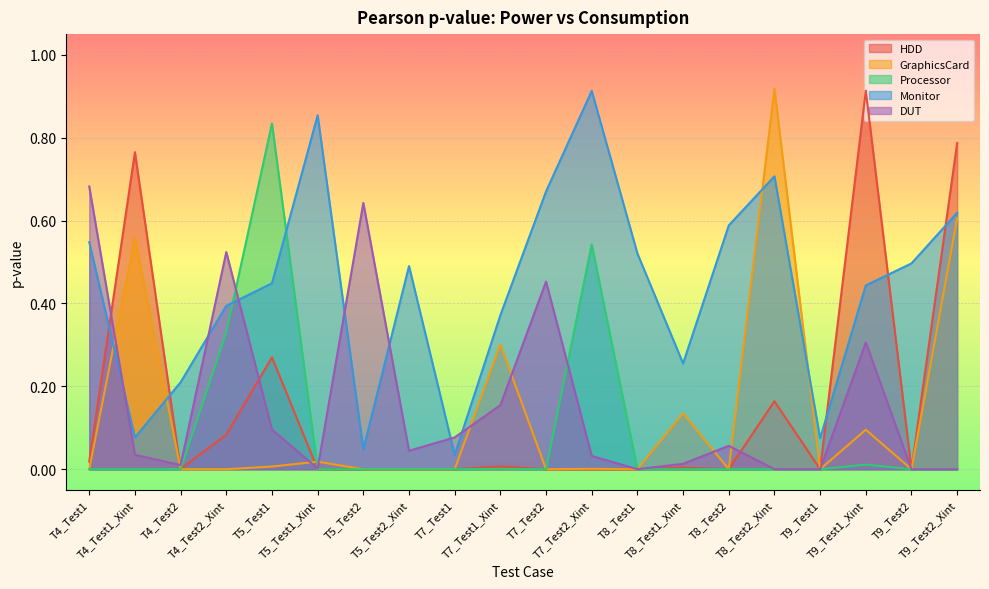

Reading left to right, transcribe all the data shown in this chart.

HDD: T4_Test1=0.0	T4_Test1_Xint=0.8	T4_Test2=0.0	T4_Test2_Xint=0.1	T5_Test1=0.3	T5_Test1_Xint=0.0	T5_Test2=0.0	T5_Test2_Xint=0.0	T7_Test1=0.0	T7_Test1_Xint=0.0	T7_Test2=0.0	T7_Test2_Xint=0.0	T8_Test1=0.0	T8_Test1_Xint=0.0	T8_Test2=0.0	T8_Test2_Xint=0.2	T9_Test1=0.0	T9_Test1_Xint=0.9	T9_Test2=0.0	T9_Test2_Xint=0.8
GraphicsCard: T4_Test1=0.0	T4_Test1_Xint=0.6	T4_Test2=0.0	T4_Test2_Xint=0.0	T5_Test1=0.0	T5_Test1_Xint=0.0	T5_Test2=0.0	T5_Test2_Xint=0.0	T7_Test1=0.0	T7_Test1_Xint=0.3	T7_Test2=0.0	T7_Test2_Xint=0.0	T8_Test1=0.0	T8_Test1_Xint=0.1	T8_Test2=0.0	T8_Test2_Xint=0.9	T9_Test1=0.0	T9_Test1_Xint=0.1	T9_Test2=0.0	T9_Test2_Xint=0.6
Processor: T4_Test1=0.0	T4_Test1_Xint=0.0	T4_Test2=0.0	T4_Test2_Xint=0.3	T5_Test1=0.8	T5_Test1_Xint=0.0	T5_Test2=0.0	T5_Test2_Xint=0.0	T7_Test1=0.0	T7_Test1_Xint=0.0	T7_Test2=0.0	T7_Test2_Xint=0.5	T8_Test1=0.0	T8_Test1_Xint=0.0	T8_Test2=0.0	T8_Test2_Xint=0.0	T9_Test1=0.0	T9_Test1_Xint=0.0	T9_Test2=0.0	T9_Test2_Xint=0.0
Monitor: T4_Test1=0.5	T4_Test1_Xint=0.1	T4_Test2=0.2	T4_Test2_Xint=0.4	T5_Test1=0.4	T5_Test1_Xint=0.9	T5_Test2=0.0	T5_Test2_Xint=0.5	T7_Test1=0.0	T7_Test1_Xint=0.4	T7_Test2=0.7	T7_Test2_Xint=0.9	T8_Test1=0.5	T8_Test1_Xint=0.3	T8_Test2=0.6	T8_Test2_Xint=0.7	T9_Test1=0.1	T9_Test1_Xint=0.4	T9_Test2=0.5	T9_Test2_Xint=0.6
DUT: T4_Test1=0.7	T4_Test1_Xint=0.0	T4_Test2=0.0	T4_Test2_Xint=0.5	T5_Test1=0.1	T5_Test1_Xint=0.0	T5_Test2=0.6	T5_Test2_Xint=0.0	T7_Test1=0.1	T7_Test1_Xint=0.2	T7_Test2=0.5	T7_Test2_Xint=0.0	T8_Test1=0.0	T8_Test1_Xint=0.0	T8_Test2=0.1	T8_Test2_Xint=0.0	T9_Test1=0.0	T9_Test1_Xint=0.3	T9_Test2=0.0	T9_Test2_Xint=0.0